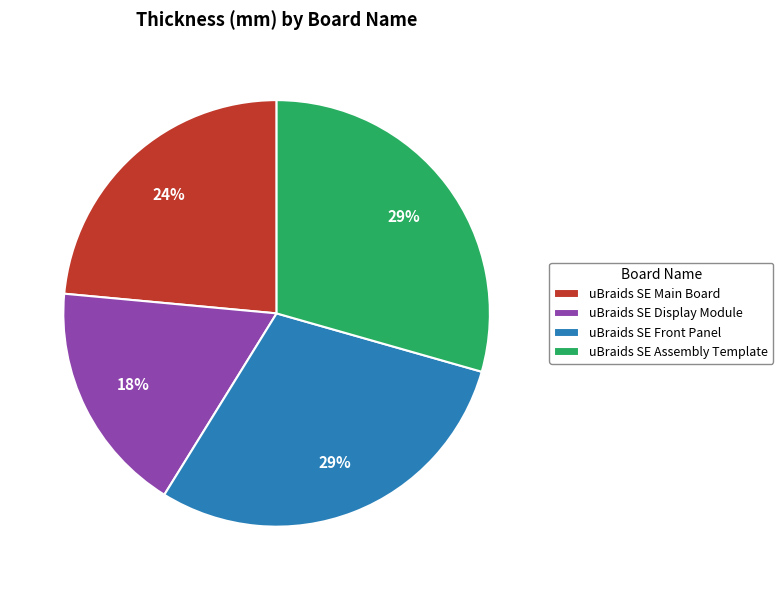

To the nearest percent, what is the combined percentage of uBraids SE Main Board and uBraids SE Assembly Template?

53%